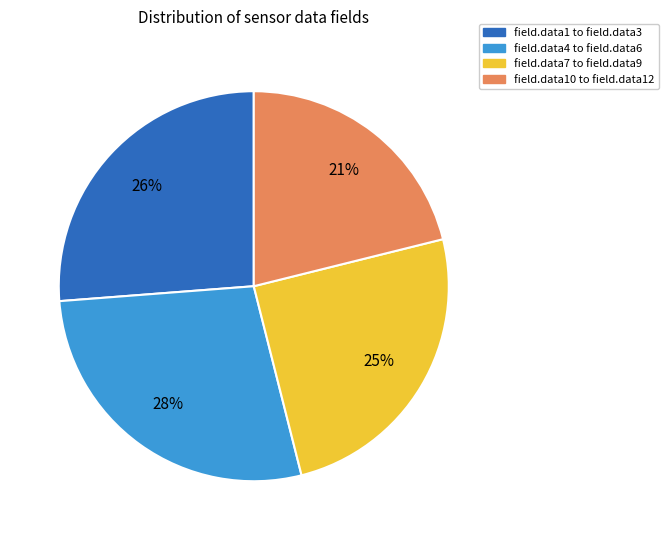

To the nearest percent, what is the average slice percentage?

25%